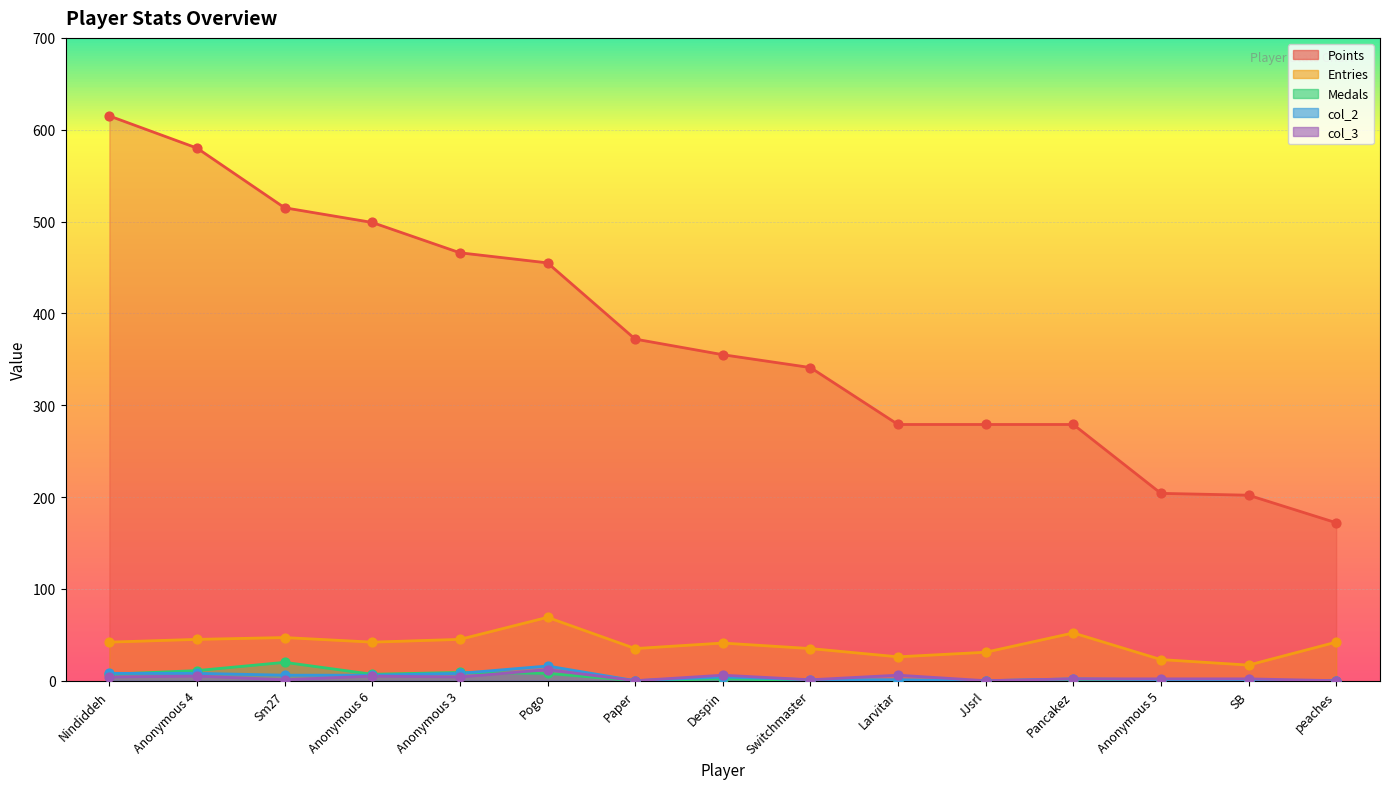

Which series has the largest total across all categories?

Points